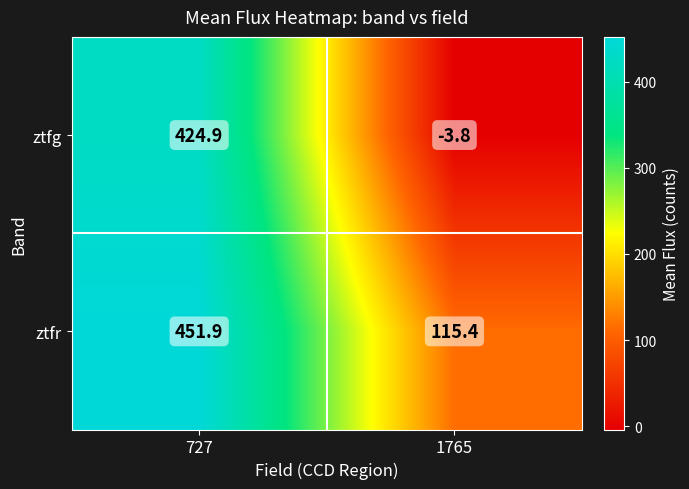

What is the minimum value shown in the chart?

-3.8